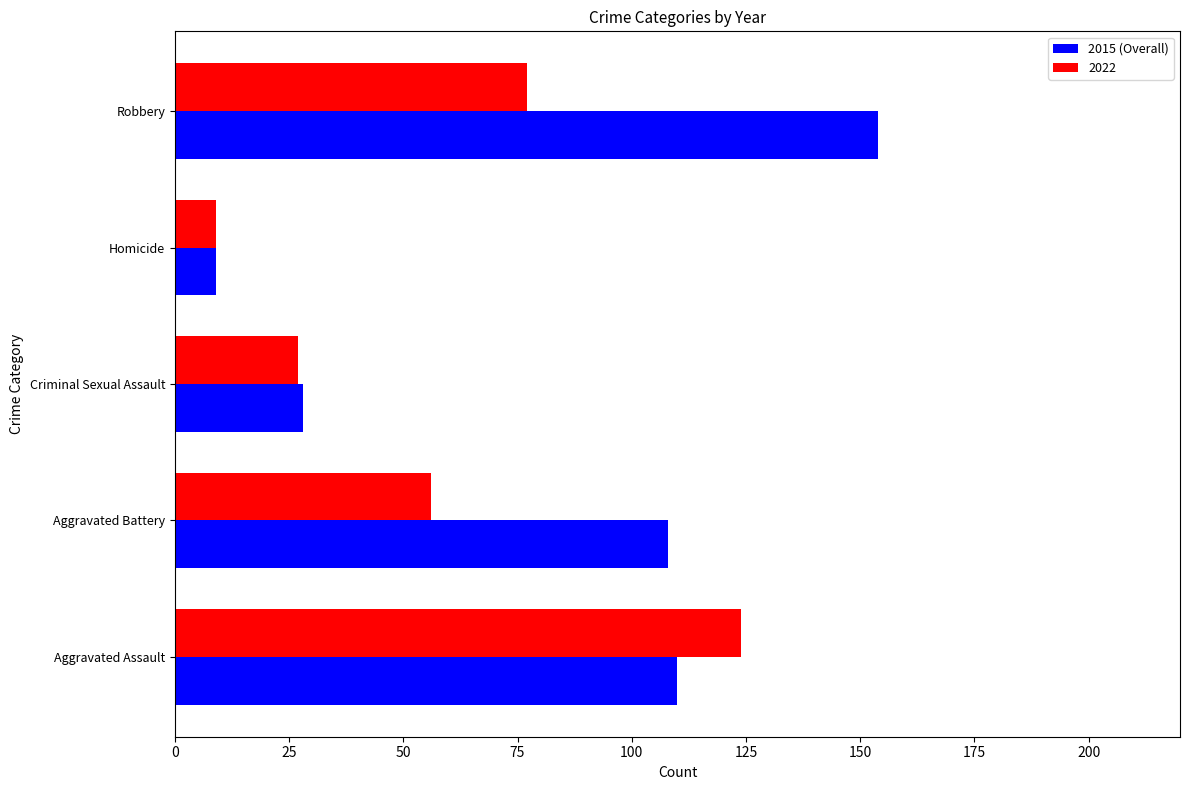

Is it true that 2022 equals 20 at Aggravated Battery?

False